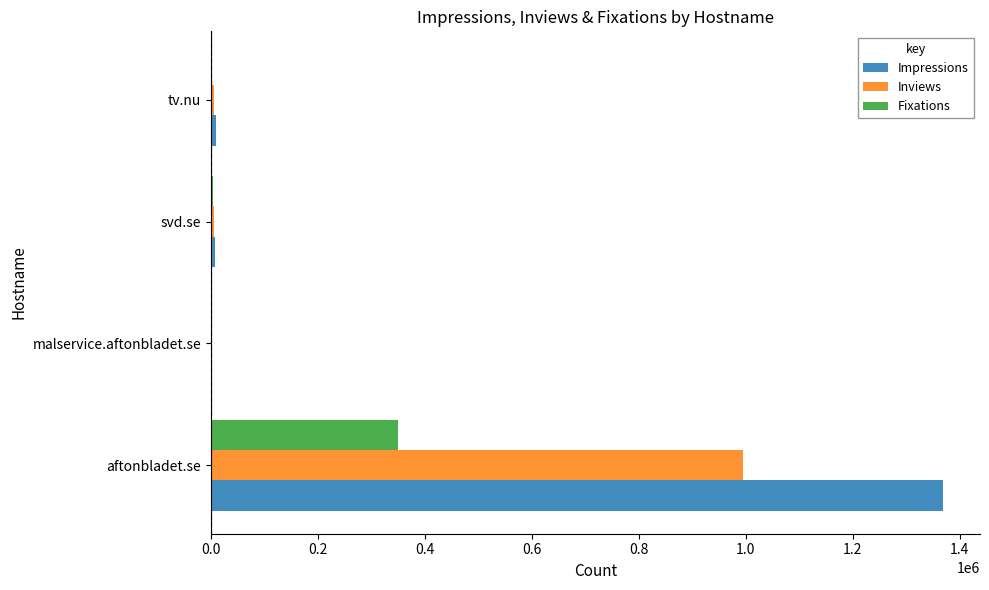

Which series has the largest total across all categories?

Impressions